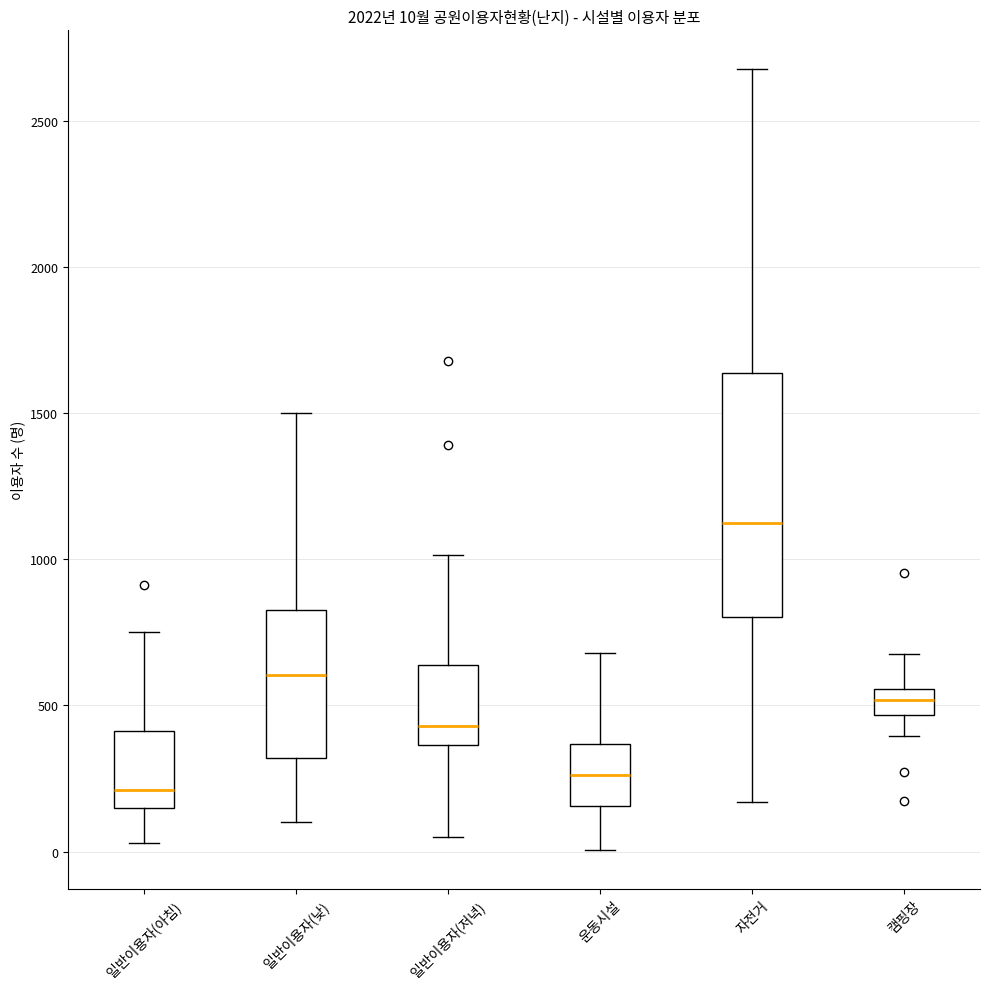

Which box has the highest median line?

자전거